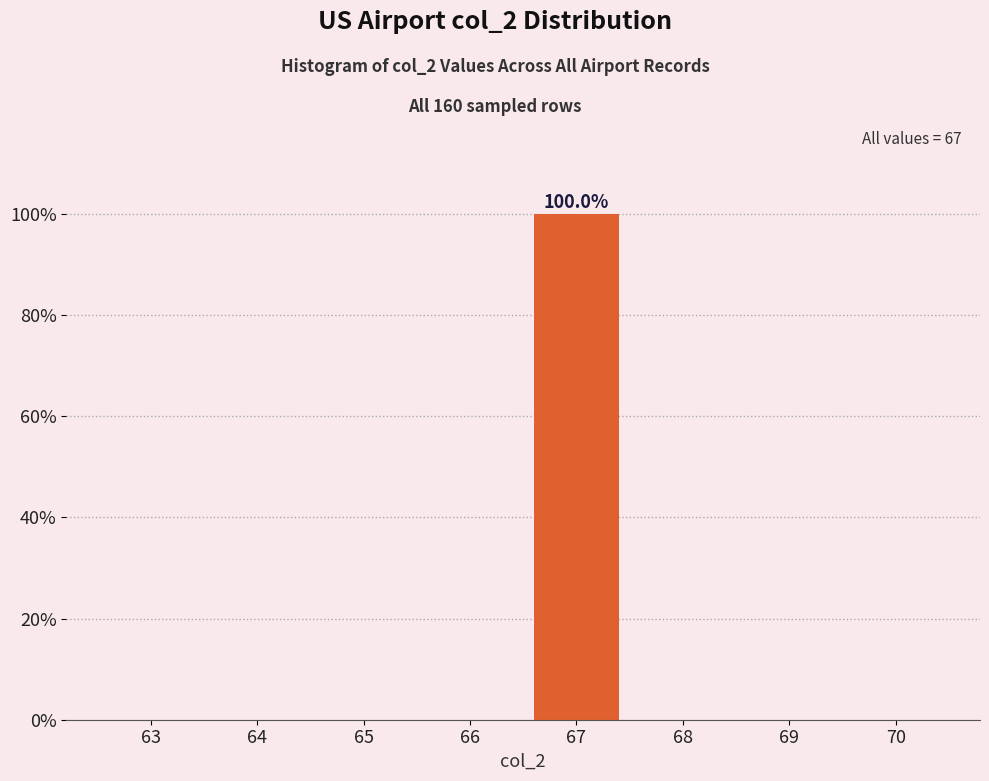

Reading left to right, transcribe all the data shown in this chart.

63=0	64=0	65=0	66=0	67=100	68=0	69=0	70=0